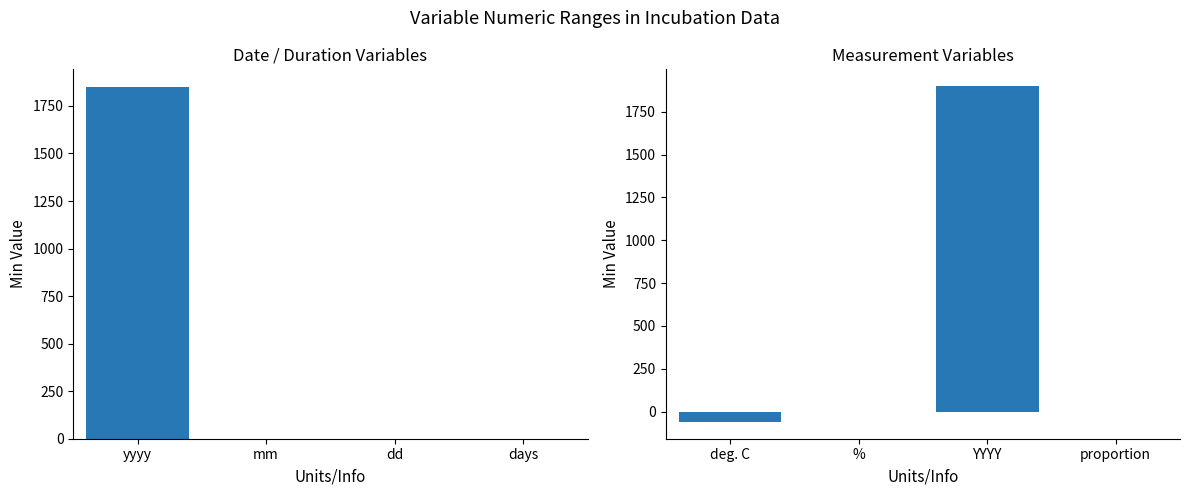

What is the label of the 4th bar from the left?

proportion